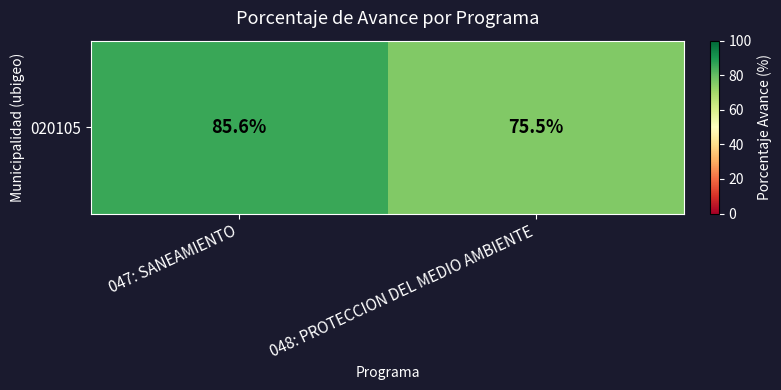

What is the change in value from 047: SANEAMIENTO to 048: PROTECCION DEL MEDIO AMBIENTE?

-10.1